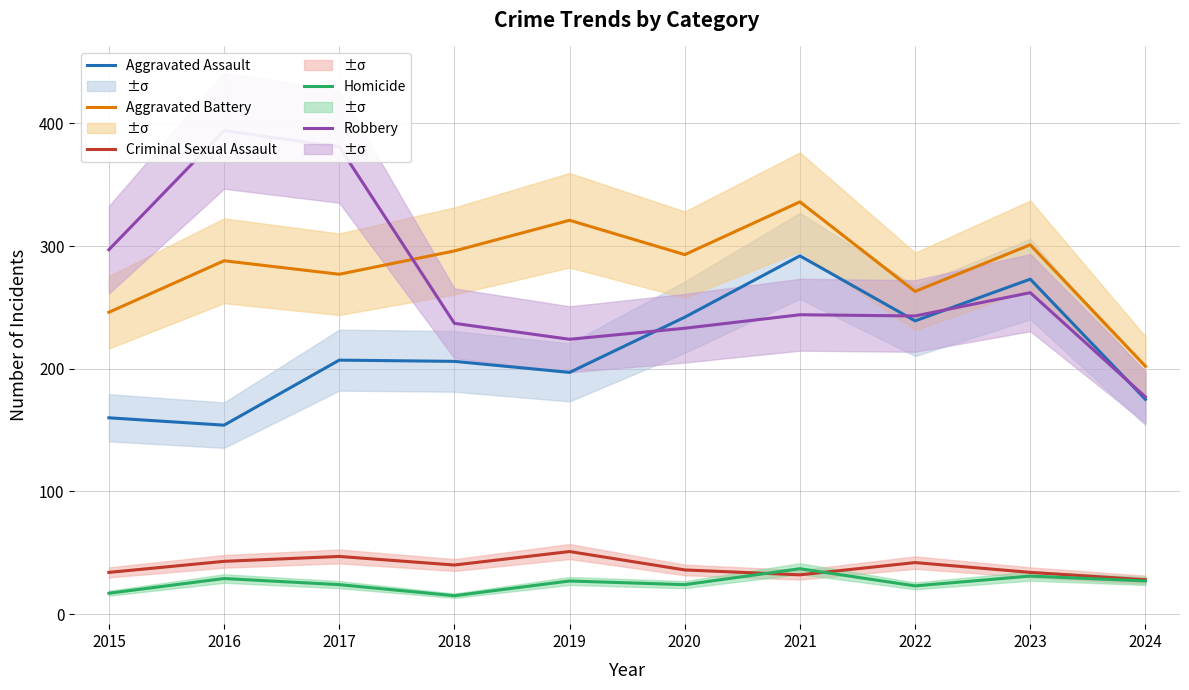

What is the average value of the Aggravated Assault series?

214